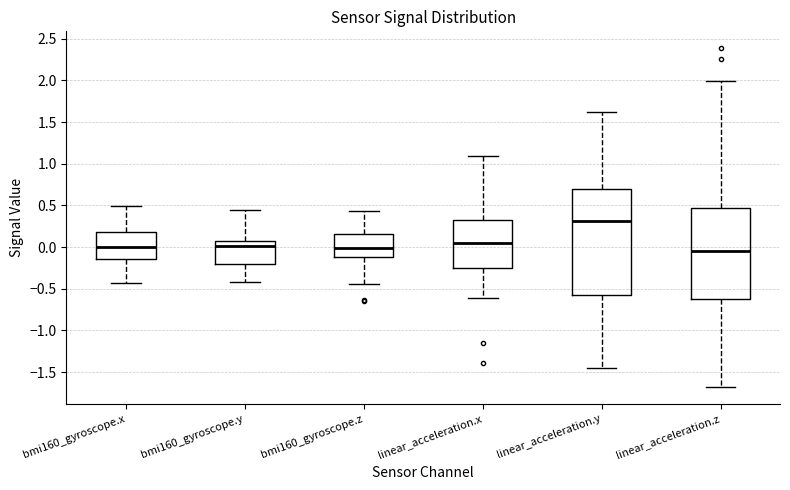

Reading left to right, read every box against the y-axis: the position of its median line, the range the box covers, and the ends of its whiskers. The values are not printed on the chart, so give them approximately, as read against the axis.

bmi160_gyroscope.x: median 0.00, box -0.15 to 0.20, whiskers -0.45 to 0.50
bmi160_gyroscope.y: median 0.00, box -0.20 to 0.10, whiskers -0.40 to 0.45
bmi160_gyroscope.z: median 0.00, box -0.10 to 0.15, whiskers -0.45 to 0.45
linear_acceleration.x: median 0.05, box -0.25 to 0.30, whiskers -0.60 to 1.10
linear_acceleration.y: median 0.30, box -0.60 to 0.70, whiskers -1.45 to 1.65
linear_acceleration.z: median -0.05, box -0.65 to 0.45, whiskers -1.70 to 2.00